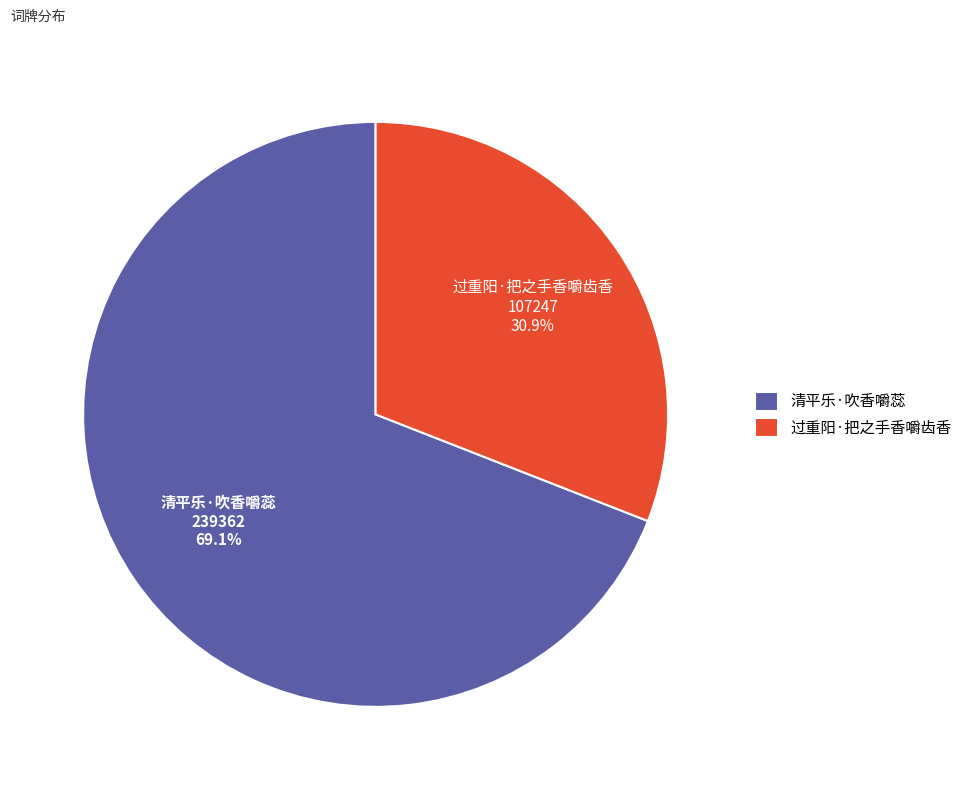

What is the largest slice in the pie chart?

清平乐·吹香嚼蕊